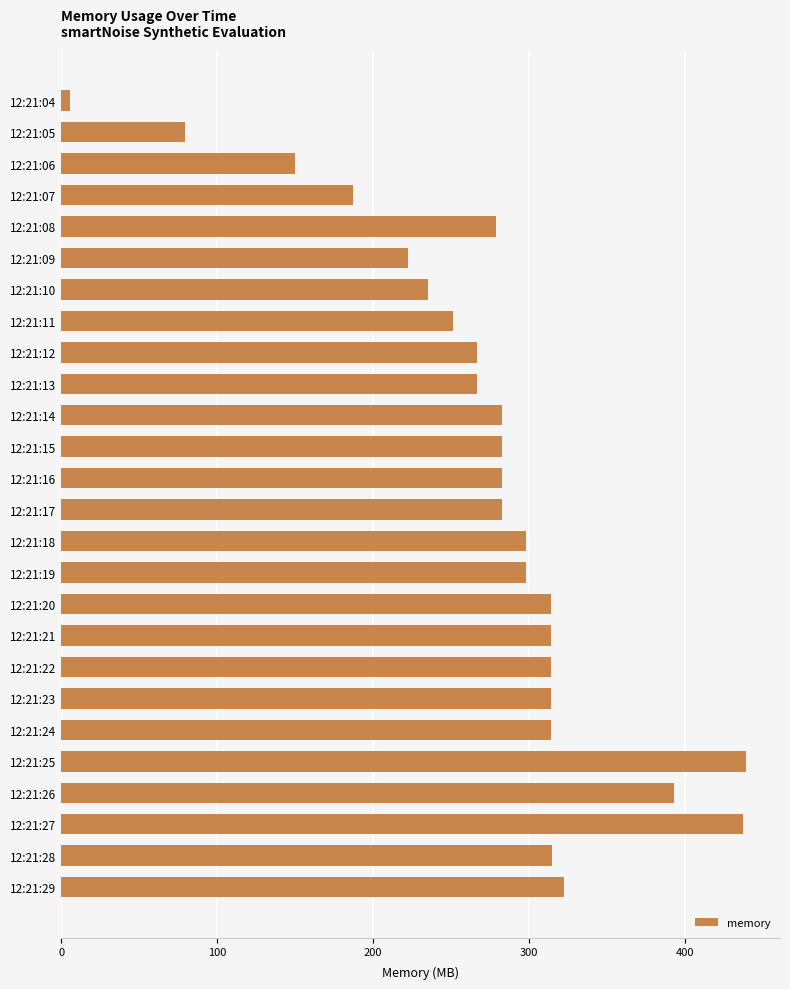

Count the number of values greater than 282.

16